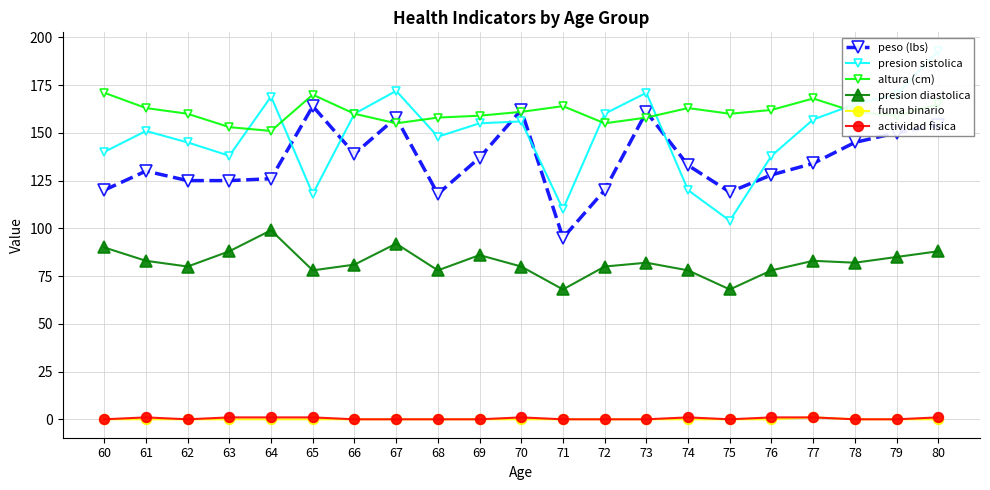

Rank the series at 78 from lowest to highest value.

fuma binario, actividad fisica, presion diastolica, peso (lbs), altura (cm), presion sistolica